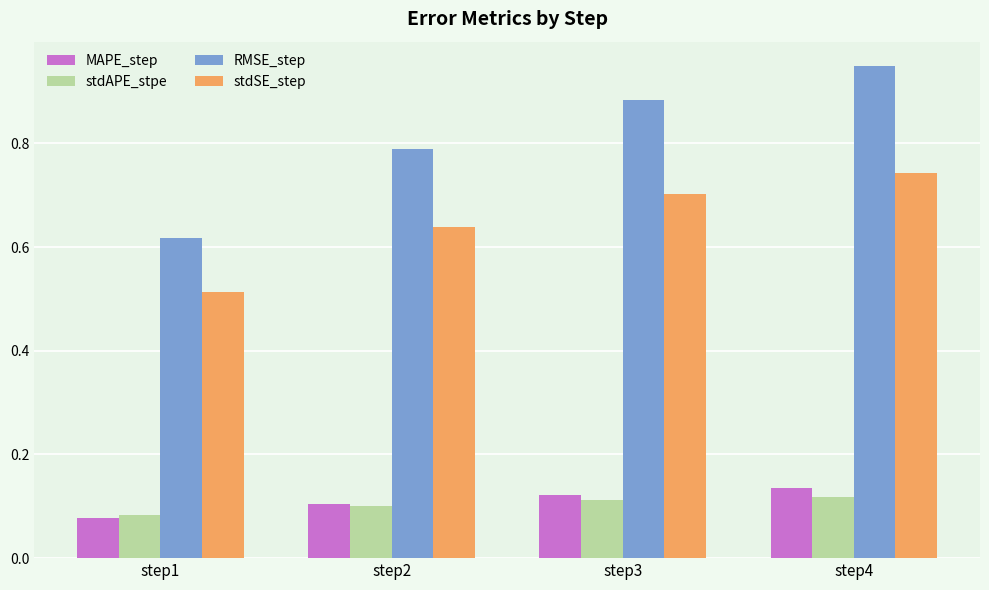

The value of stdAPE_stpe at step1 is 0.0. True or false?

False